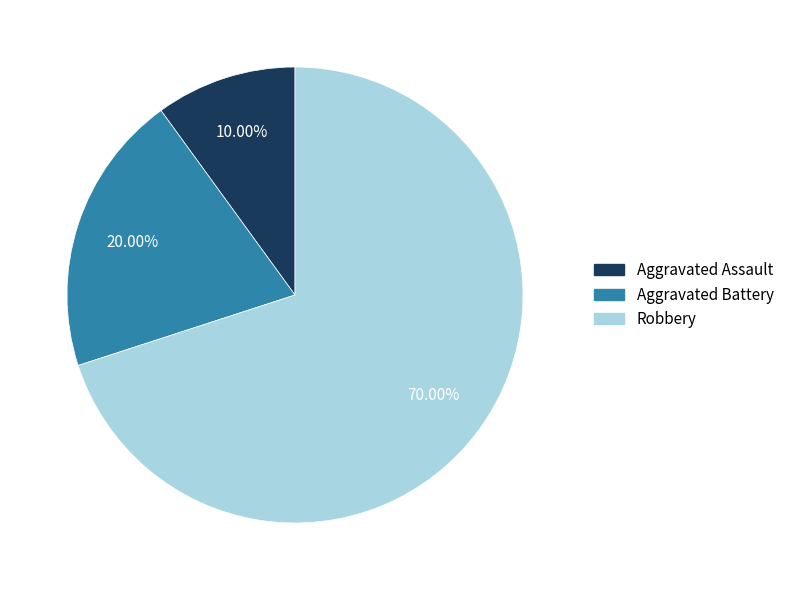

To the nearest percent, what is the average slice percentage?

33%